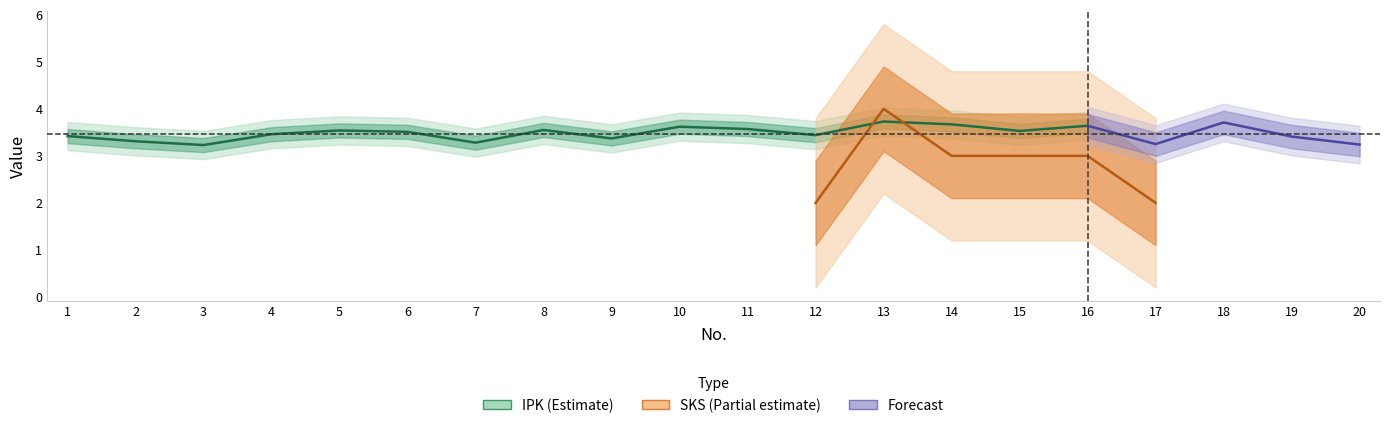

Count the number of categories in the chart.

20